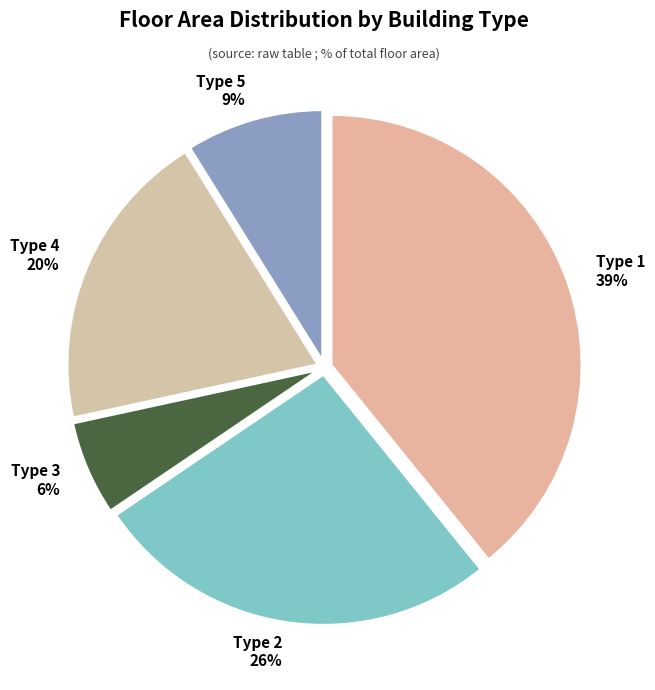

To the nearest percent, what is the difference between the Type 3 and Type 5 slice percentages?

3%